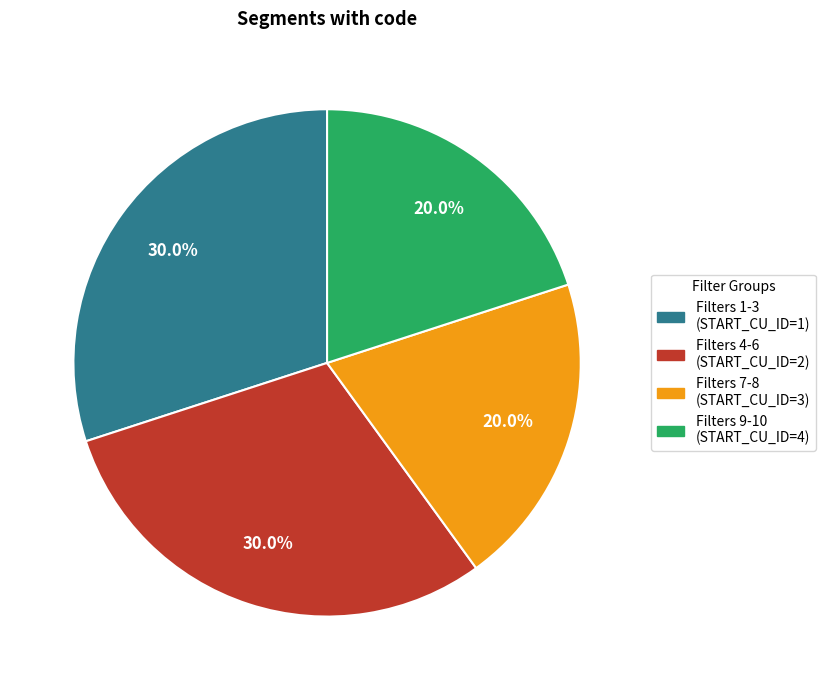

To the nearest percent, what is the difference between the largest and smallest slice percentages?

10%